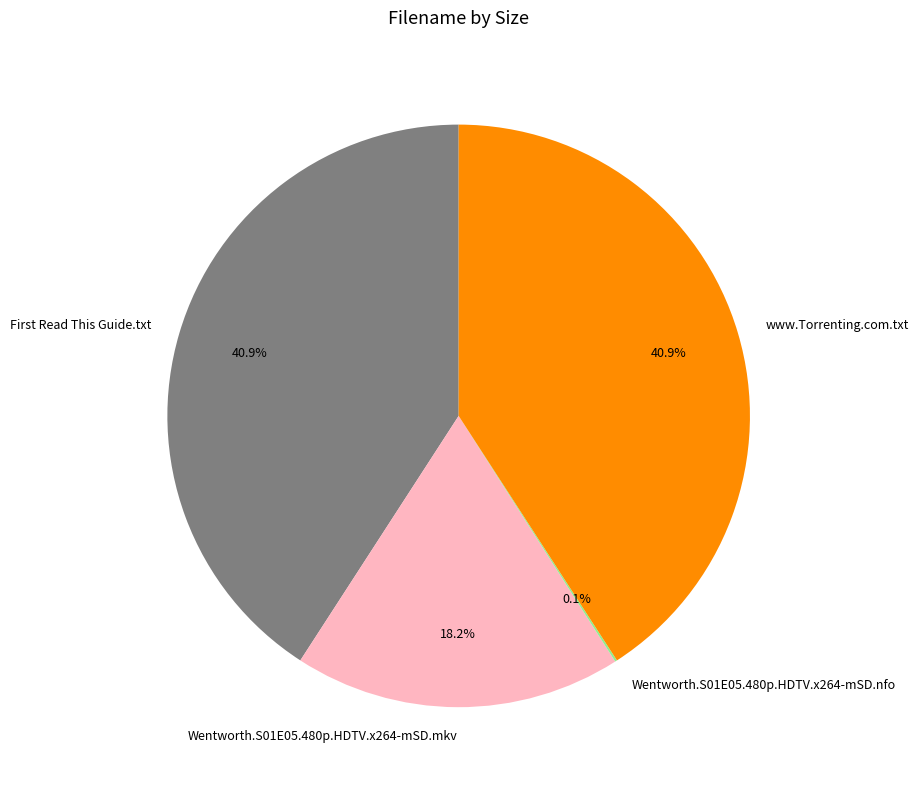

Is there any slice that represents more than half of the pie?

No